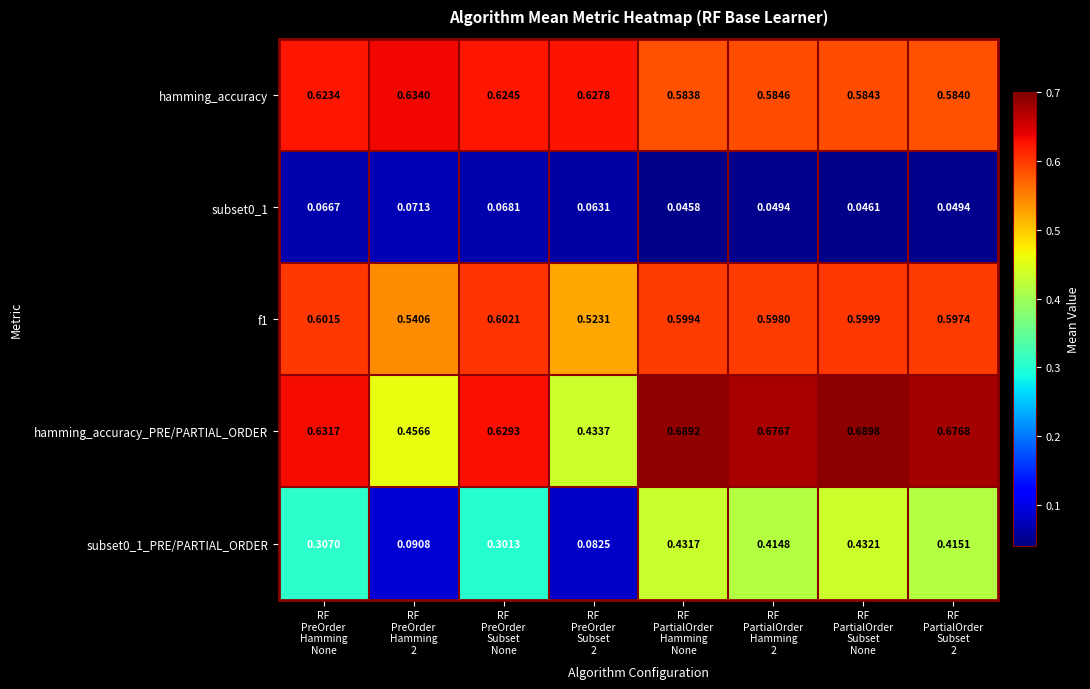

At how many categories does at least one series exceed 0?

8